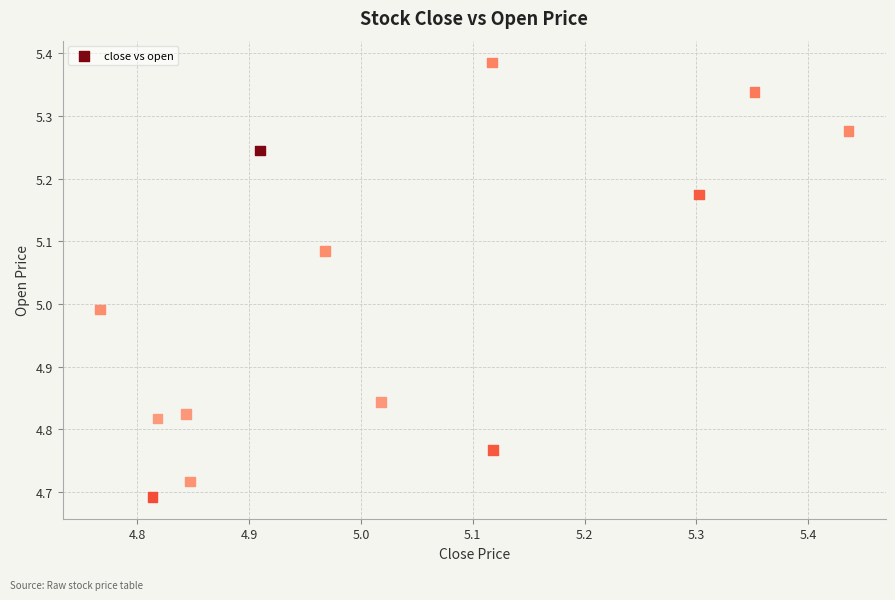

What is the range of X values (max minus min)?

0.7